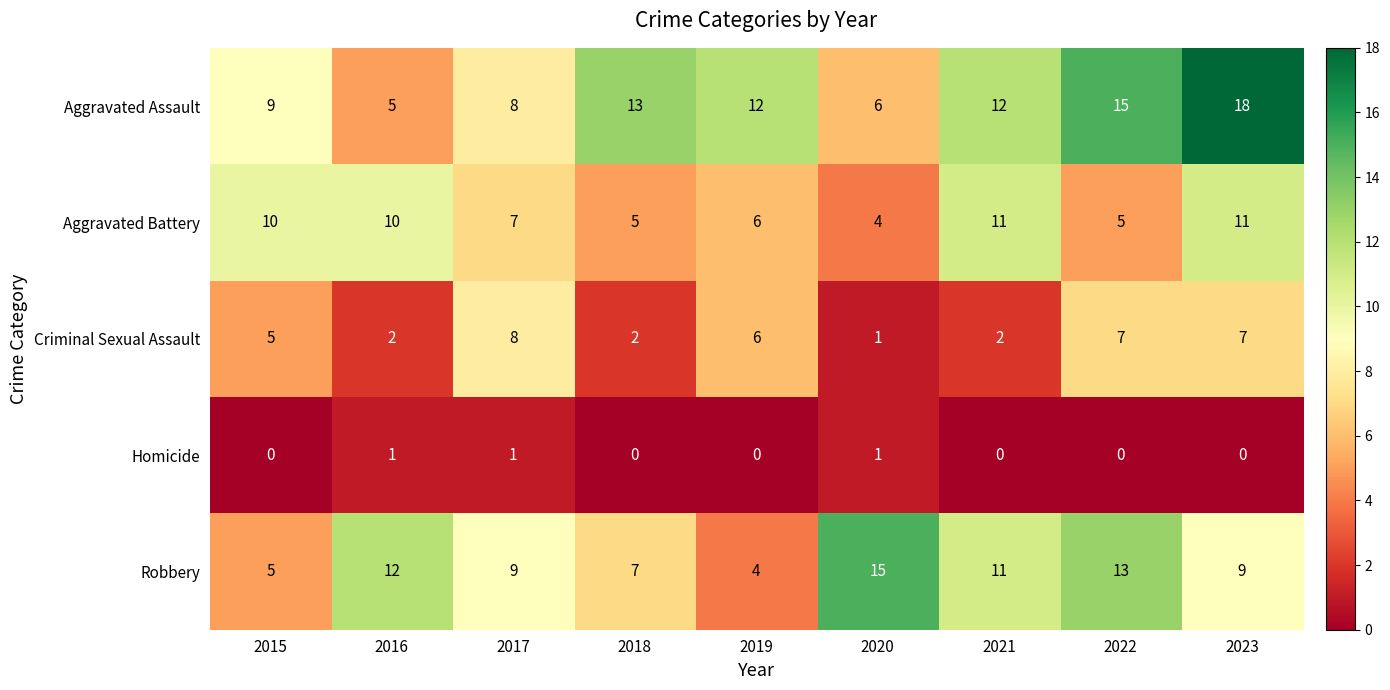

List the series in order of their peak value, lowest first.

Homicide, Criminal Sexual Assault, Aggravated Battery, Robbery, Aggravated Assault